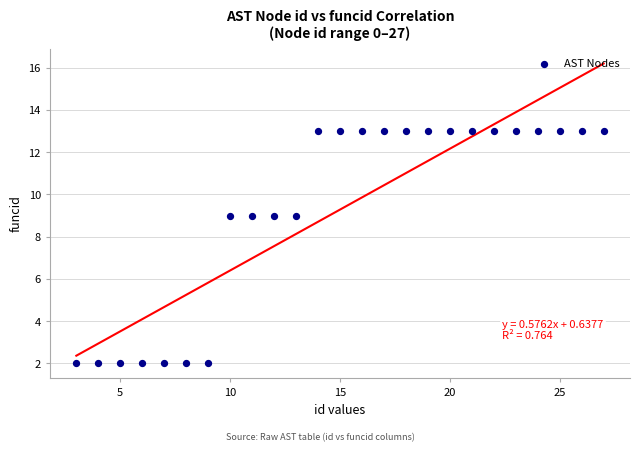

What is the range of X values (max minus min)?

24